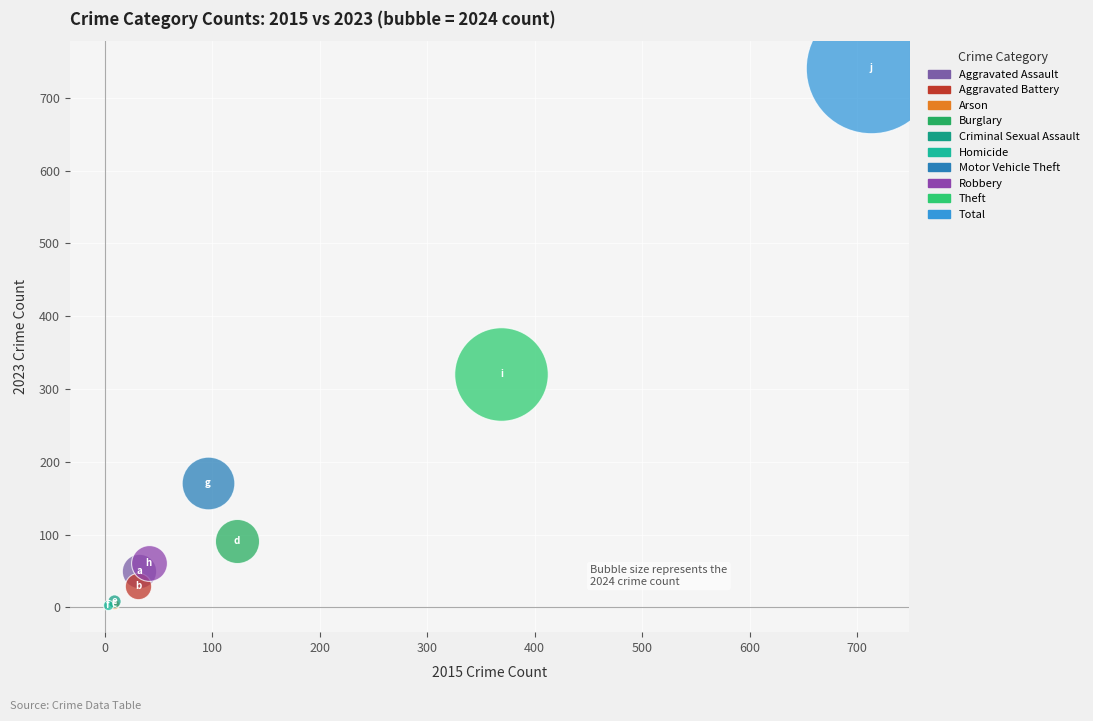

Which series reaches the maximum Y coordinate?

Total